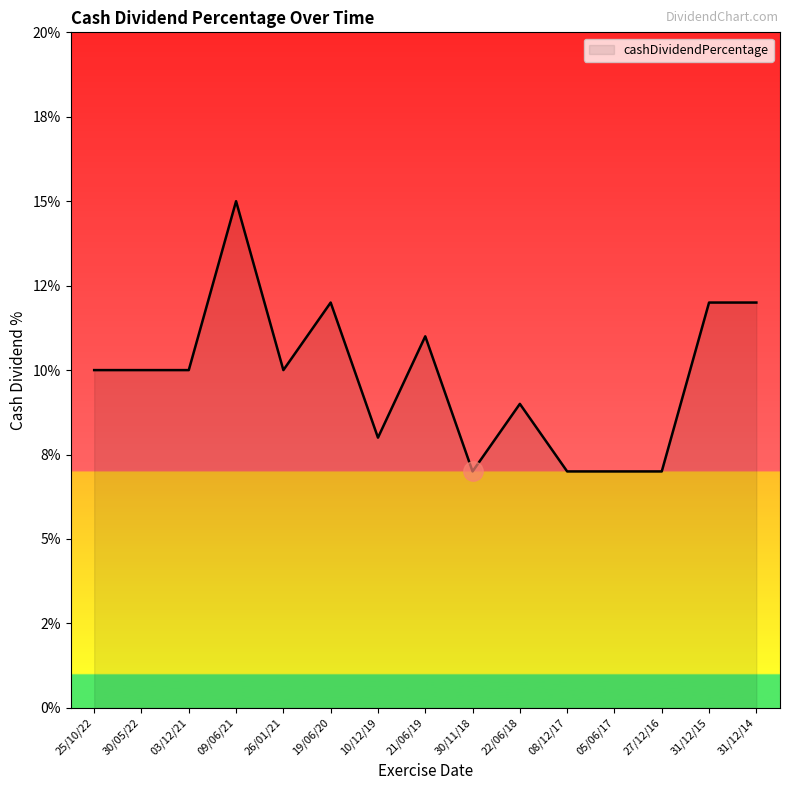

Rank the categories by value from highest to lowest.

09/06/21, 19/06/20, 31/12/15, 31/12/14, 21/06/19, 25/10/22, 30/05/22, 03/12/21, 26/01/21, 22/06/18, 10/12/19, 30/11/18, 08/12/17, 05/06/17, 27/12/16